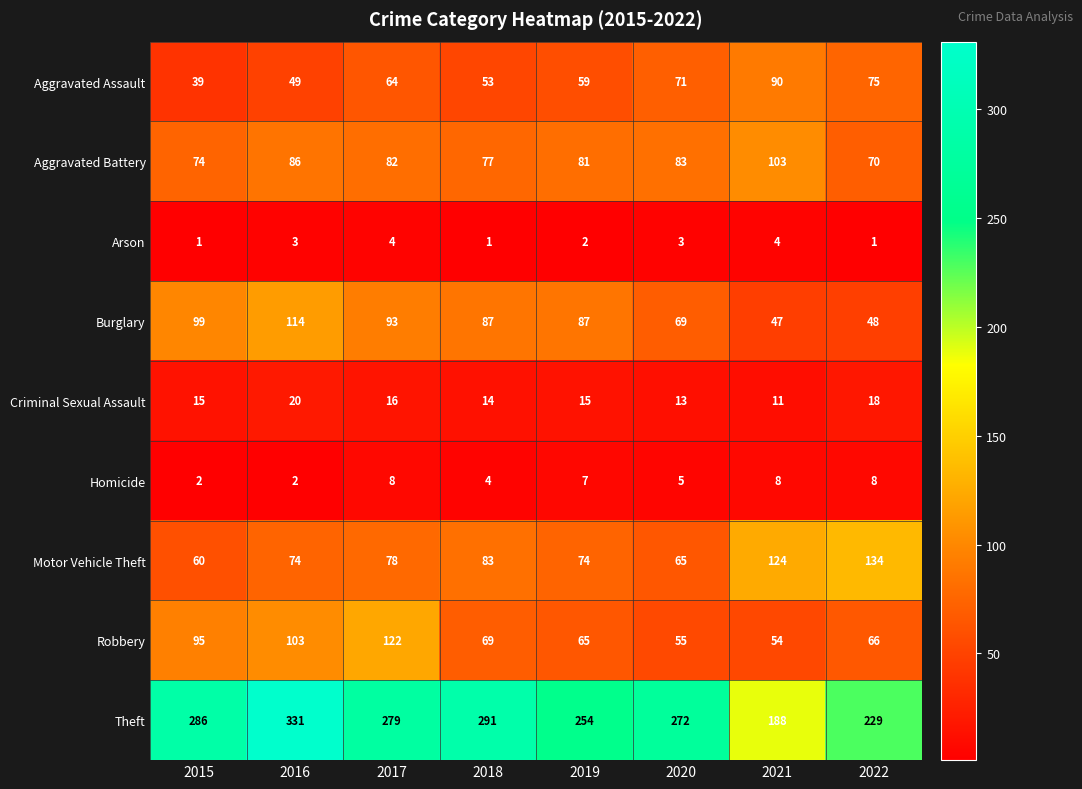

What is the sum of the Motor Vehicle Theft values at 2016 and 2021?

198